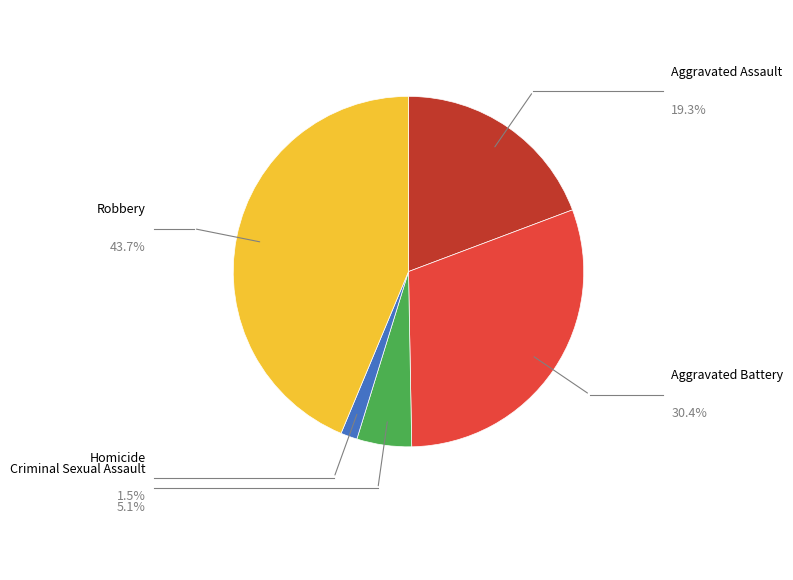

How many segments does this pie chart have?

5